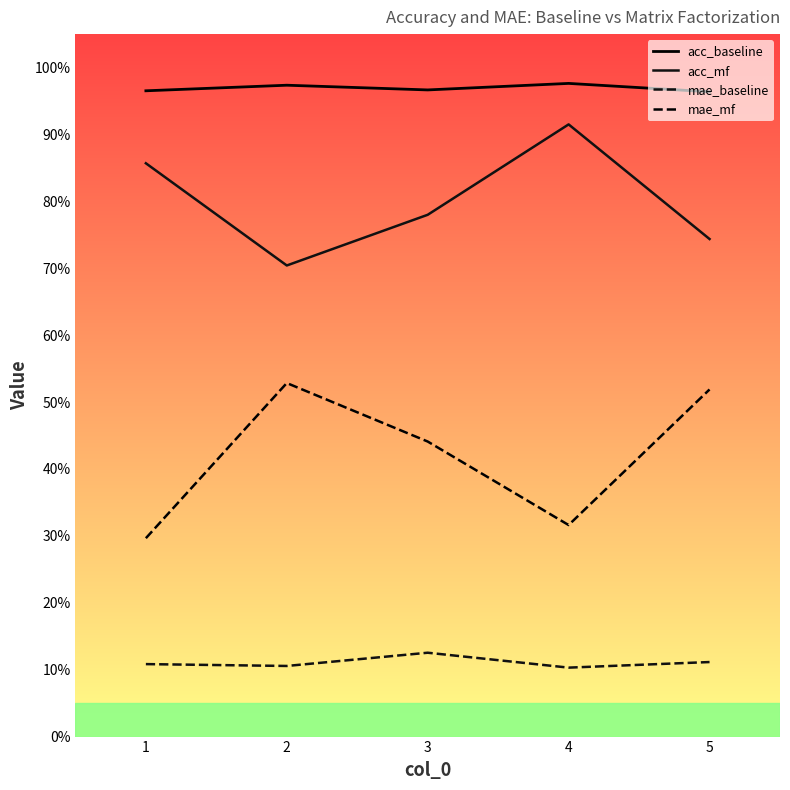

Does the chart display data point markers on the line(s)?

No